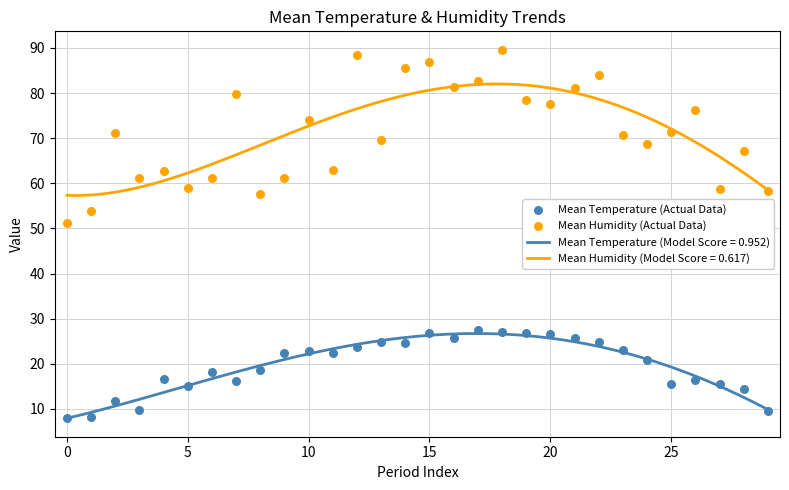

What is the total value across all series at 11?

85.4